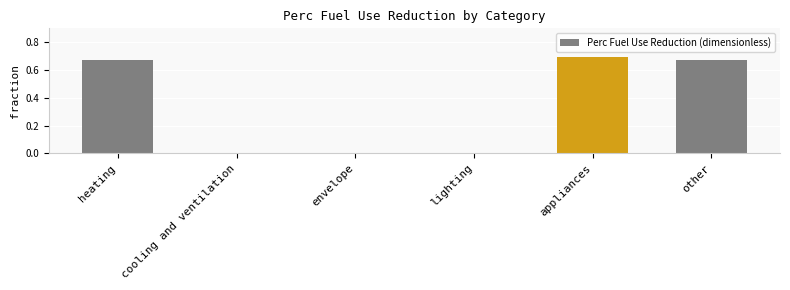

Between envelope and heating, which is larger?

heating